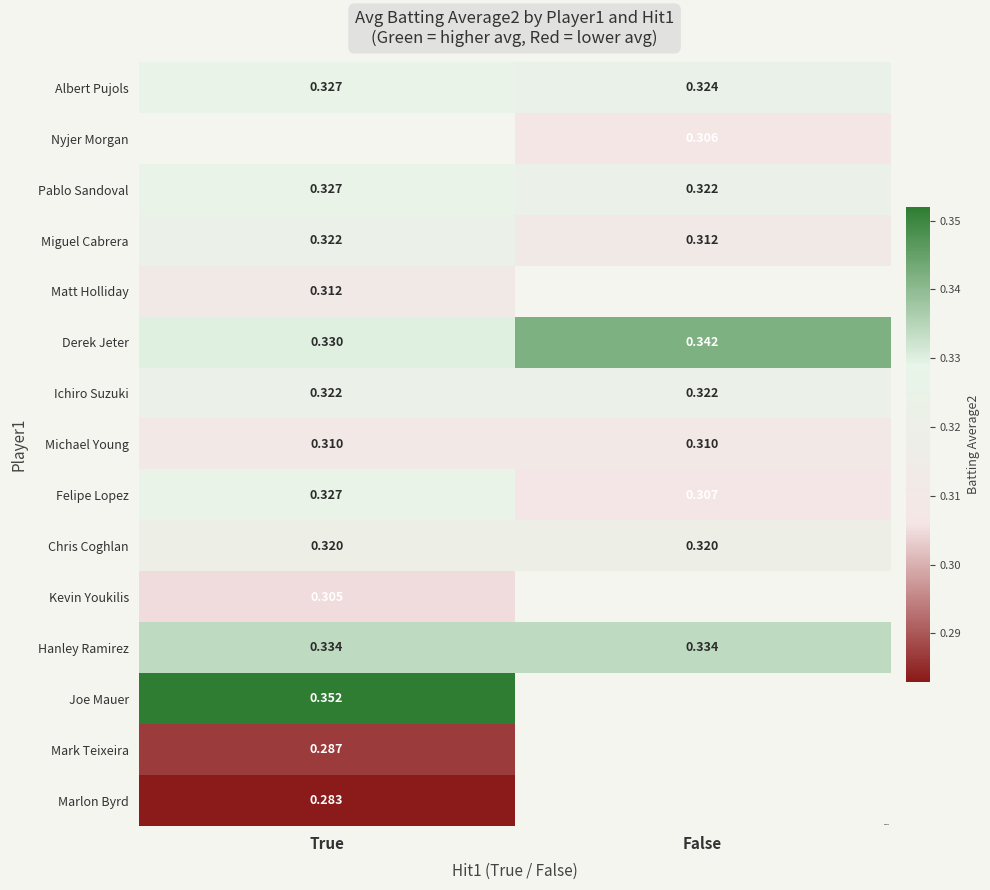

Is the value of Felipe Lopez at True greater than the value of Kevin Youkilis at True?

Yes